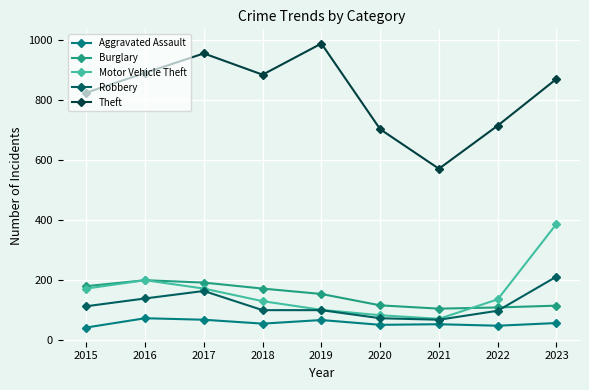

What is the spread (max minus min) of values at 2021?

519